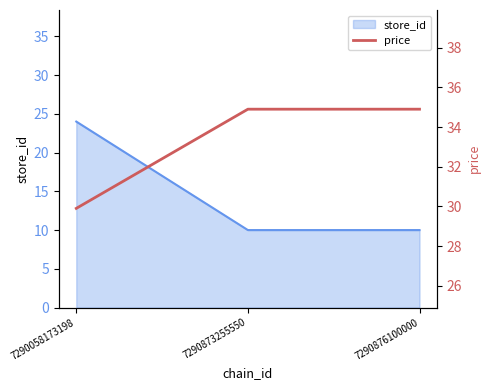

Reading right to left, extract all data points from this chart.

34.9	34.9	29.9